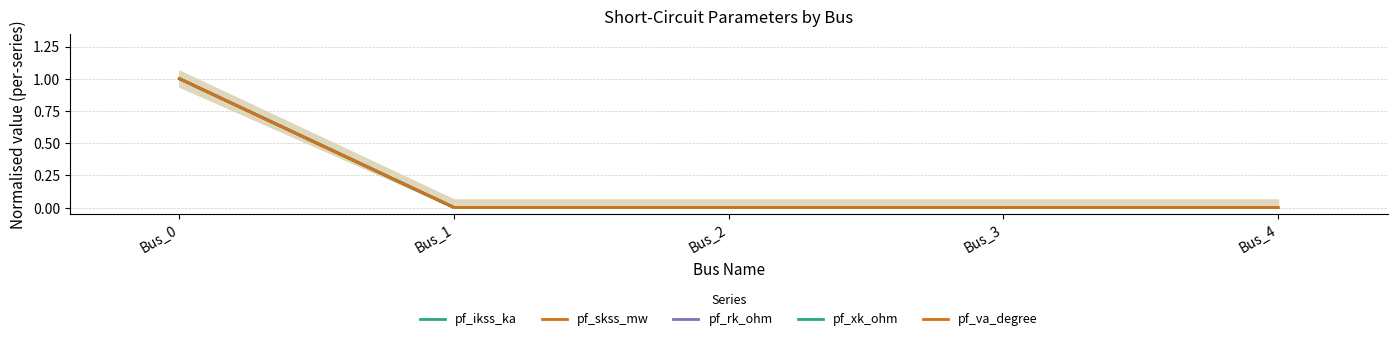

How many lines are shown in the chart?

5